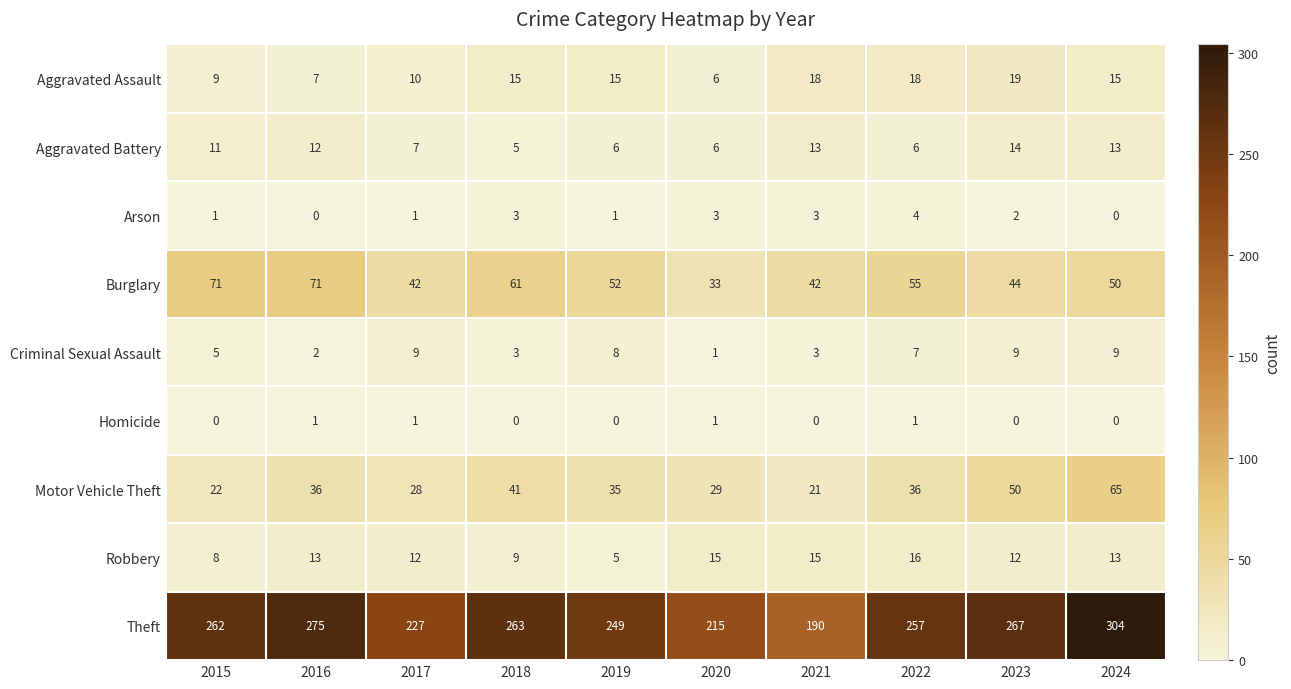

Which series has the largest total across all categories?

Theft